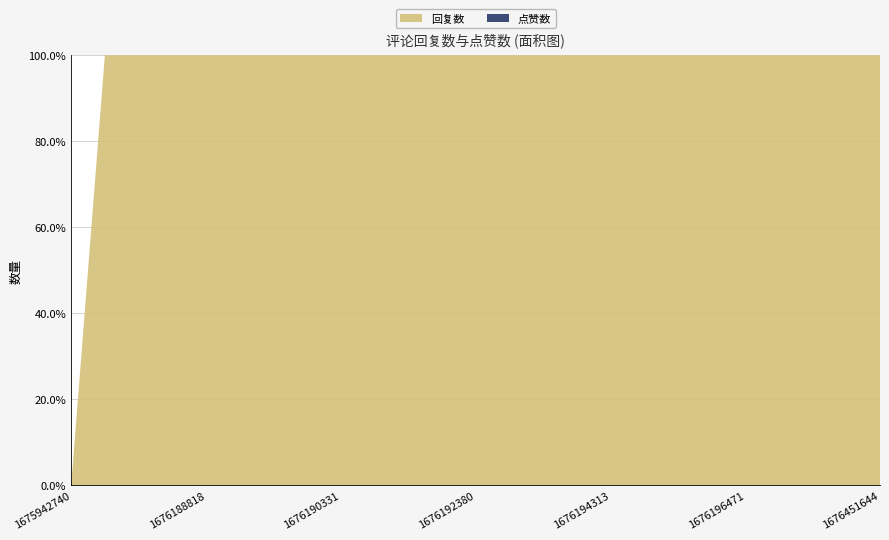

Reading left to right, what are all the values shown in this chart?

回复数: 1	1	1	1	1	1	1	1	1	1	1	1	1	1	1	1	1	1	2	2	1	1	1	1	0
点赞数: 0	0	0	0	0	0	0	0	0	0	0	0	0	0	0	0	0	0	0	0	0	0	0	0	0